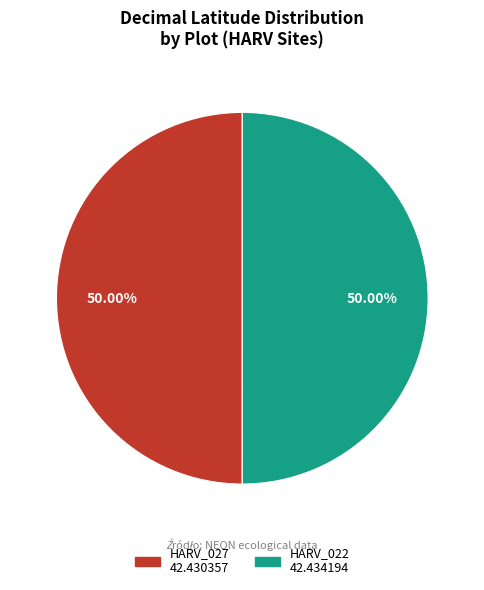

What is the ratio of the value at HARV_022 to the value at HARV_027?

1.0